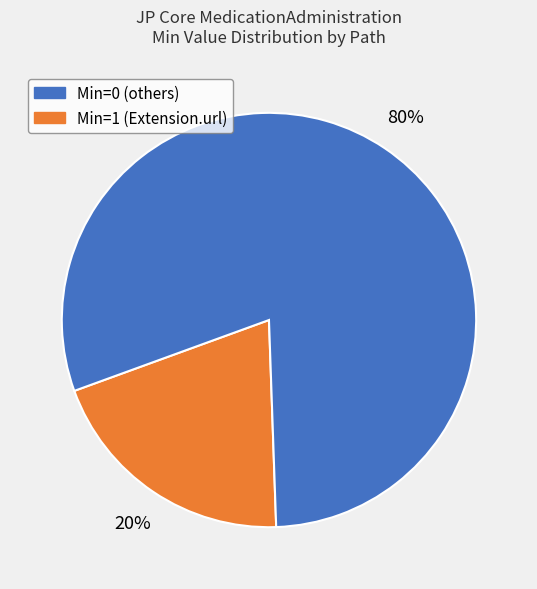

Does any single category account for the majority?

Yes